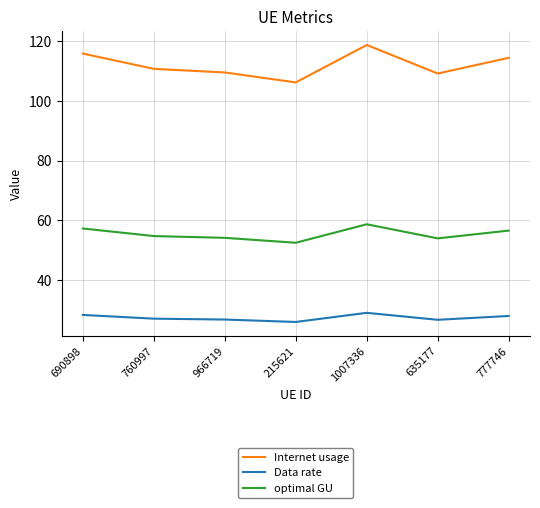

What is the approximate value of Data rate at 777746?

27.9